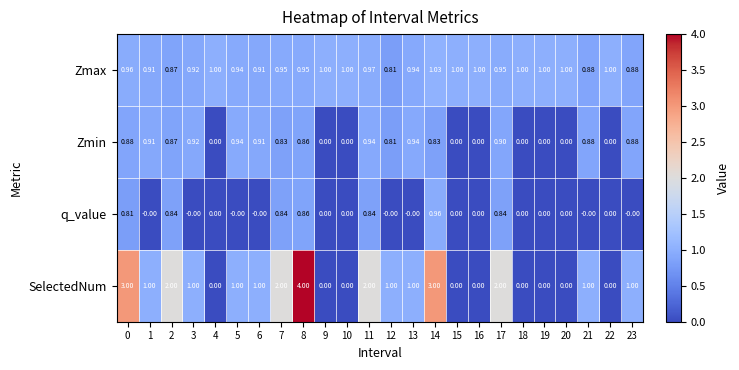

How many distinct data groups are displayed?

4